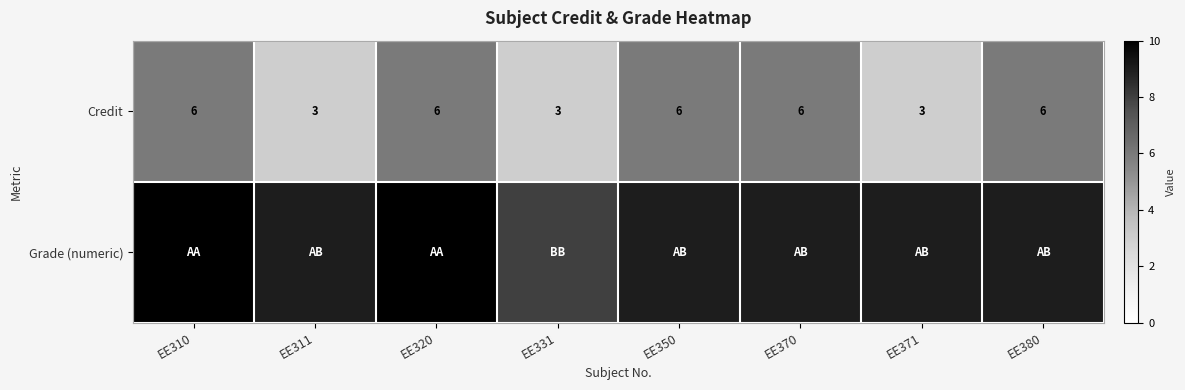

How many distinct data groups are displayed?

2